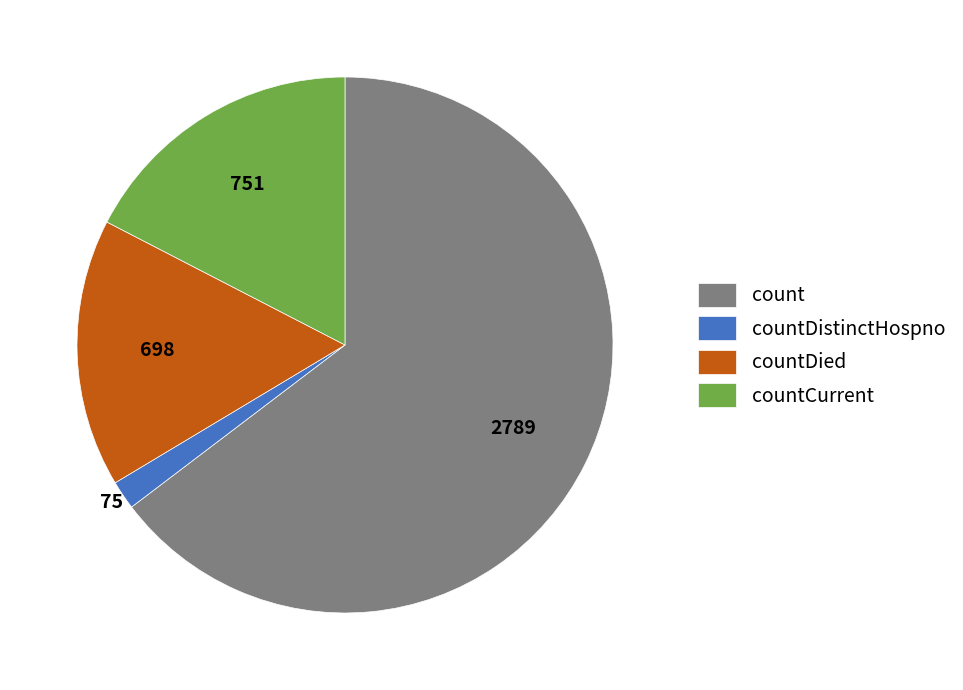

Is the sum of count and countCurrent greater than half?

Yes